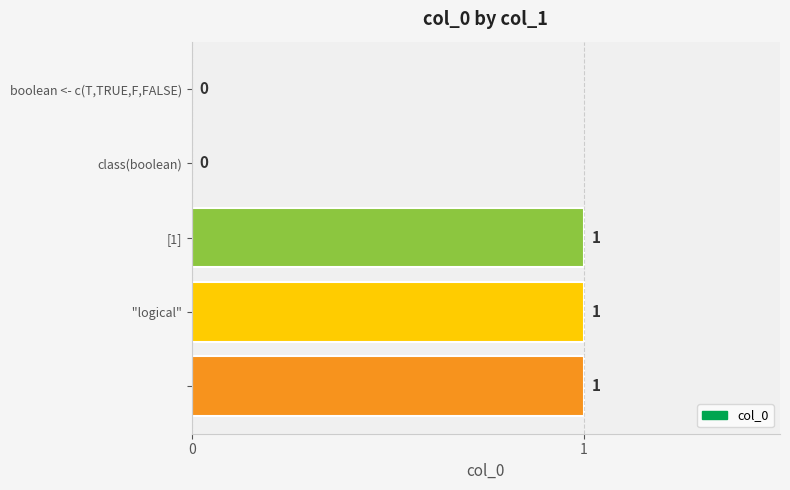

What is the sum of all values?

3